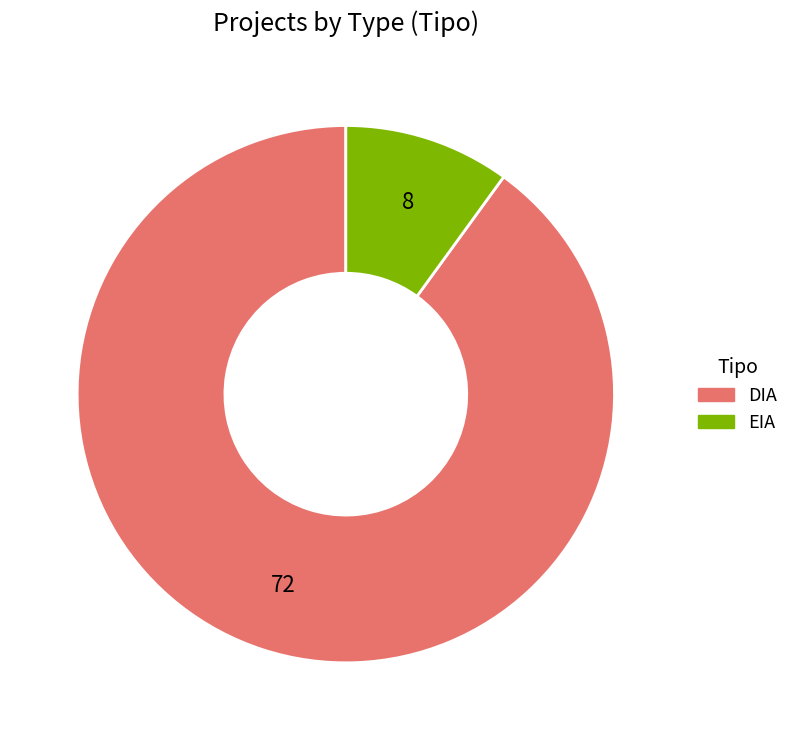

What is the smallest slice in the pie chart?

EIA